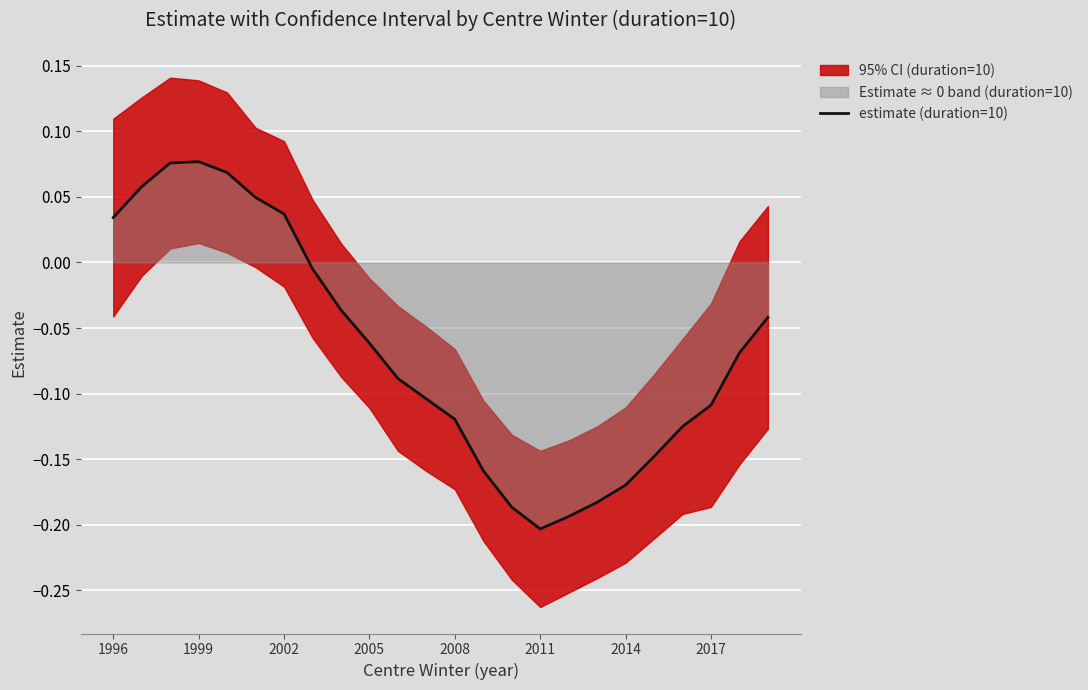

Where does the estimate (duration=10) series first go above 0?

1996